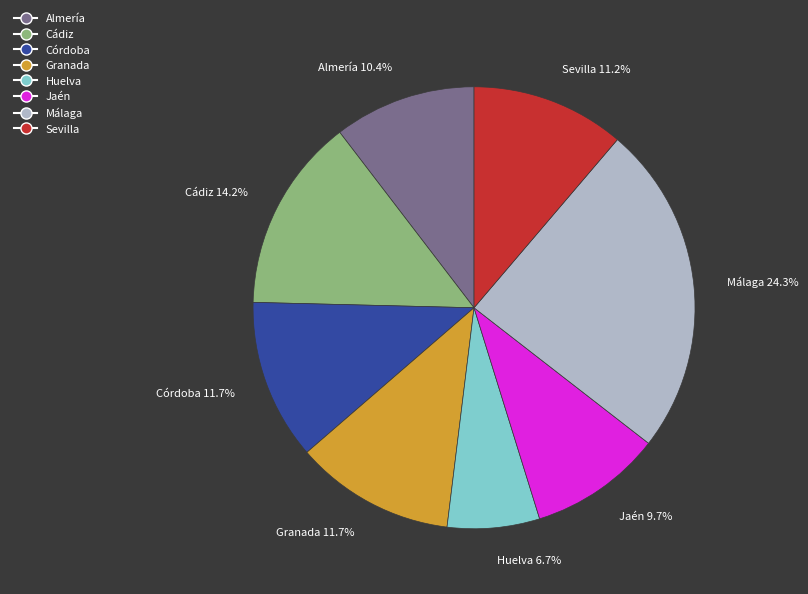

Do Jaén 9.7% and Sevilla 11.2% together represent more than half of the pie?

No